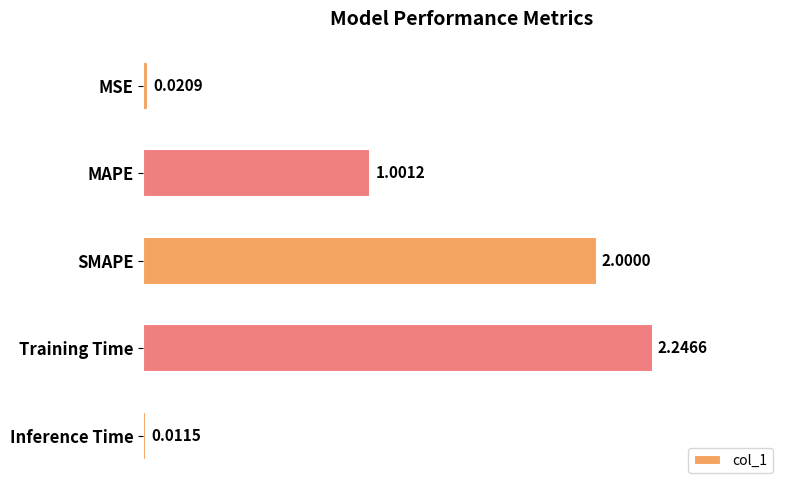

What is the sum of the values at MAPE and Training Time?

3.2